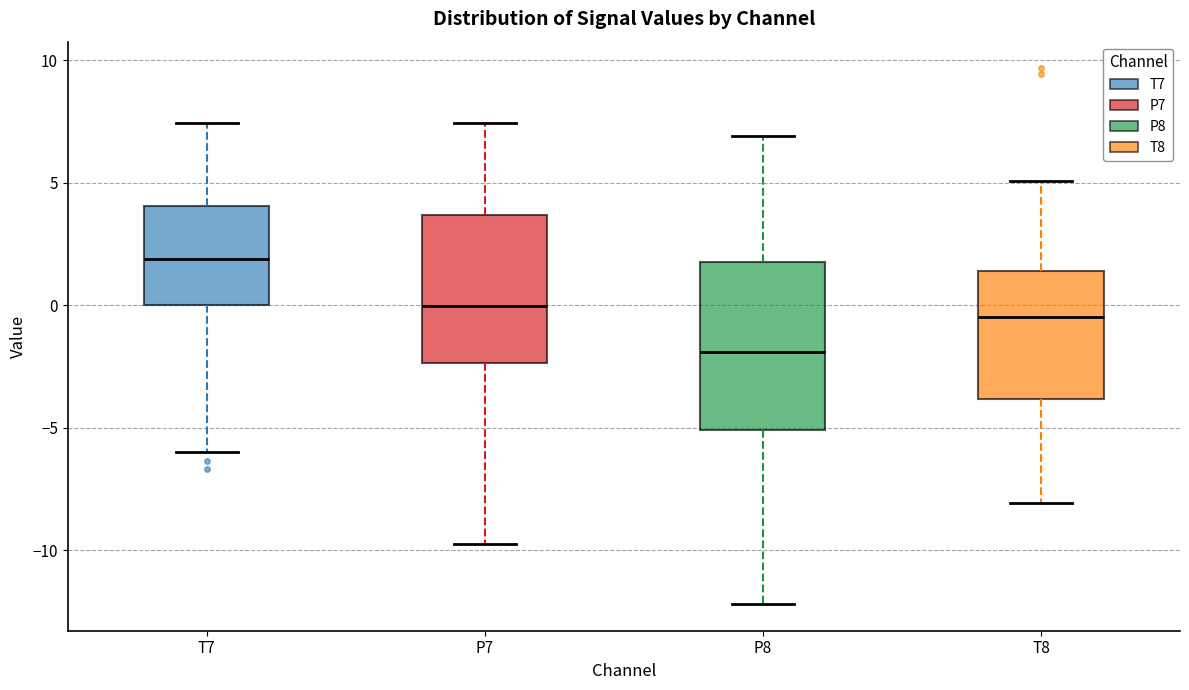

Comparing the boxes themselves (not the whiskers), which one is the tallest?

P8